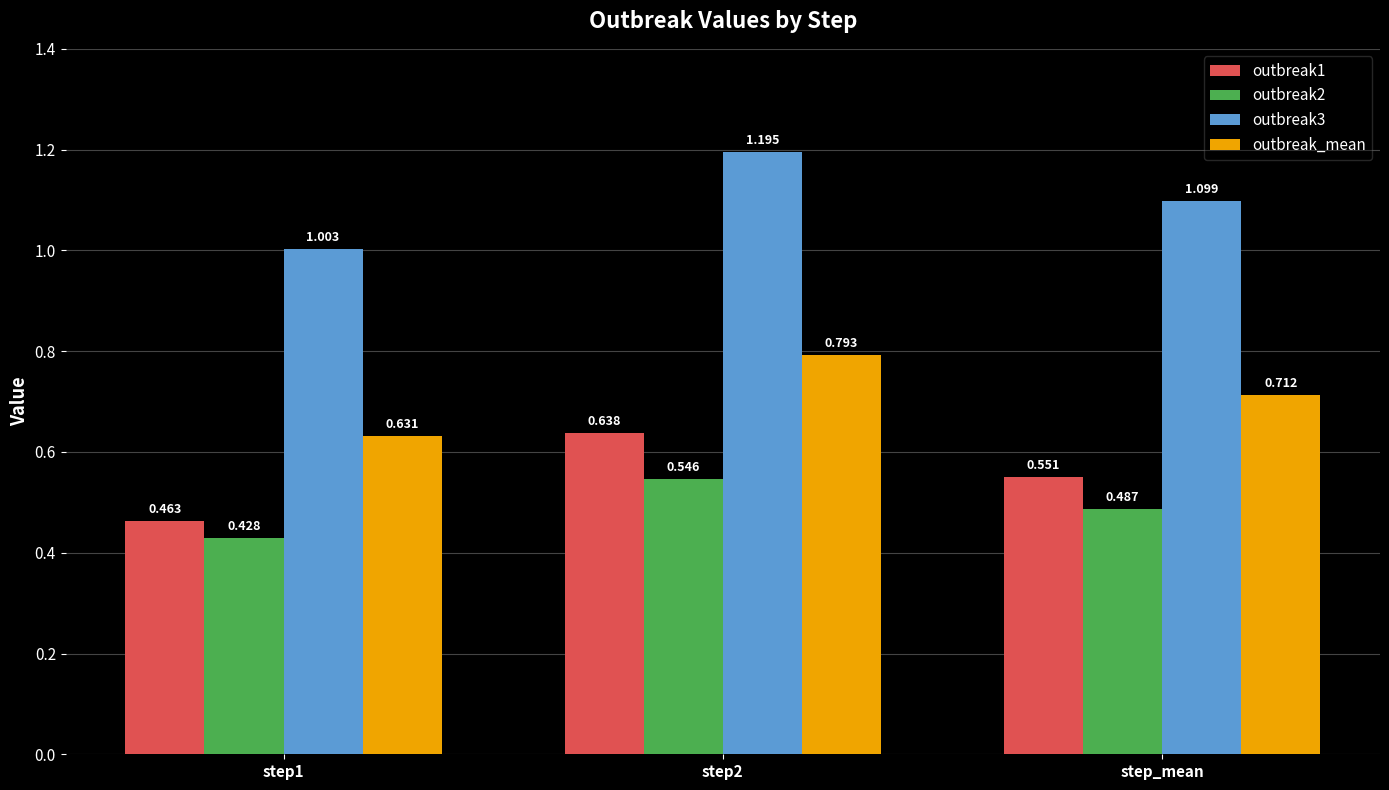

What position from the right is step1?

3